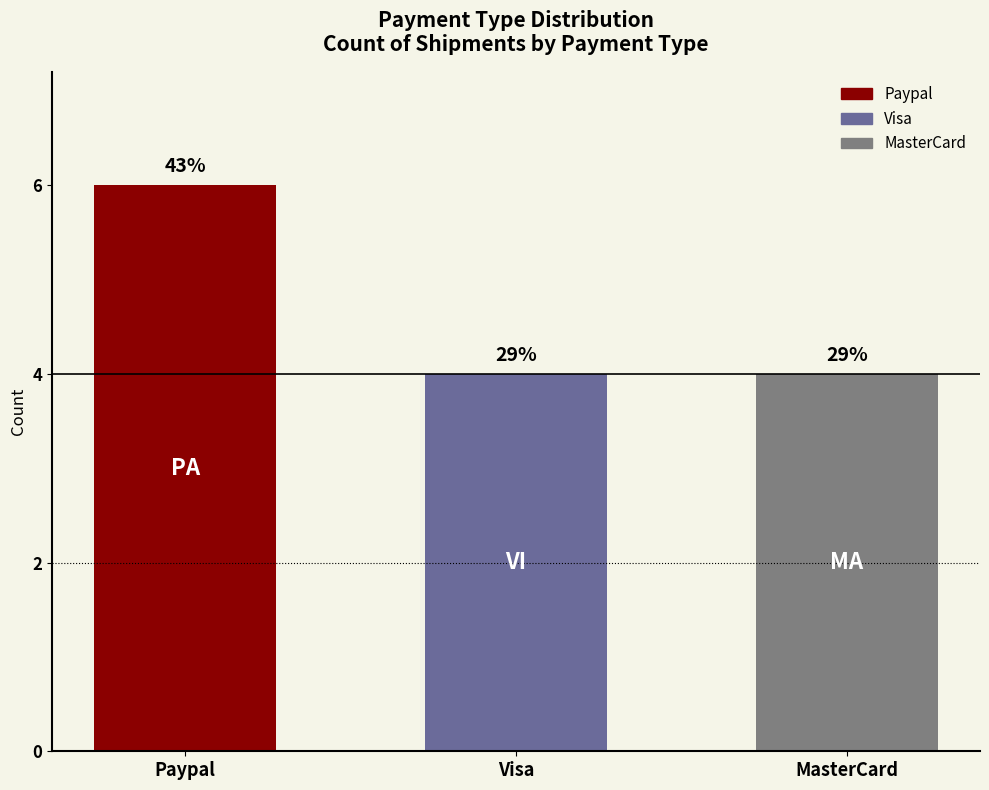

Reading right to left, extract all data points from this chart.

MasterCard=4	Visa=4	Paypal=6